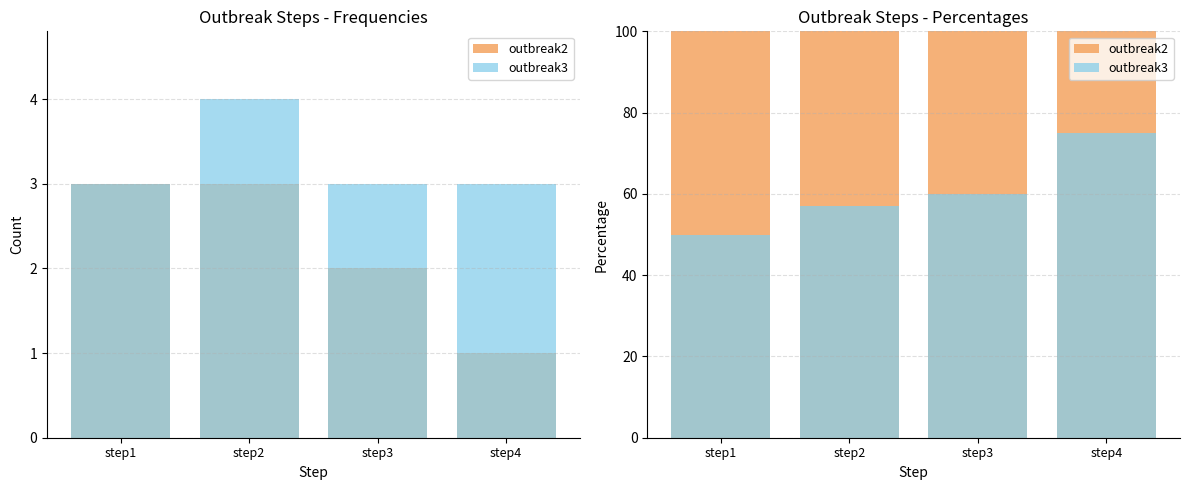

Which series has the widest spread of values?

outbreak3